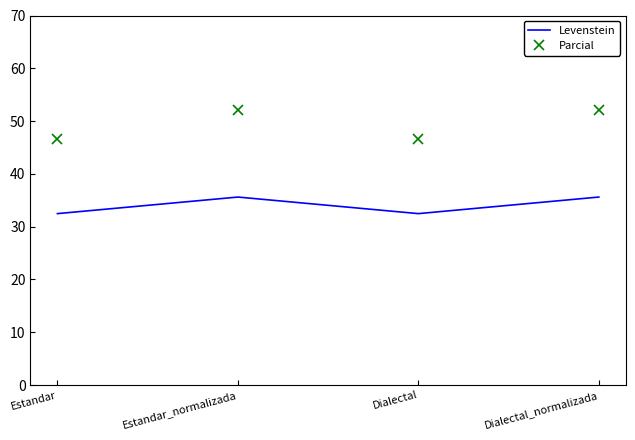

In Parcial, how many points are lower than both neighbors (excluding endpoints)?

1